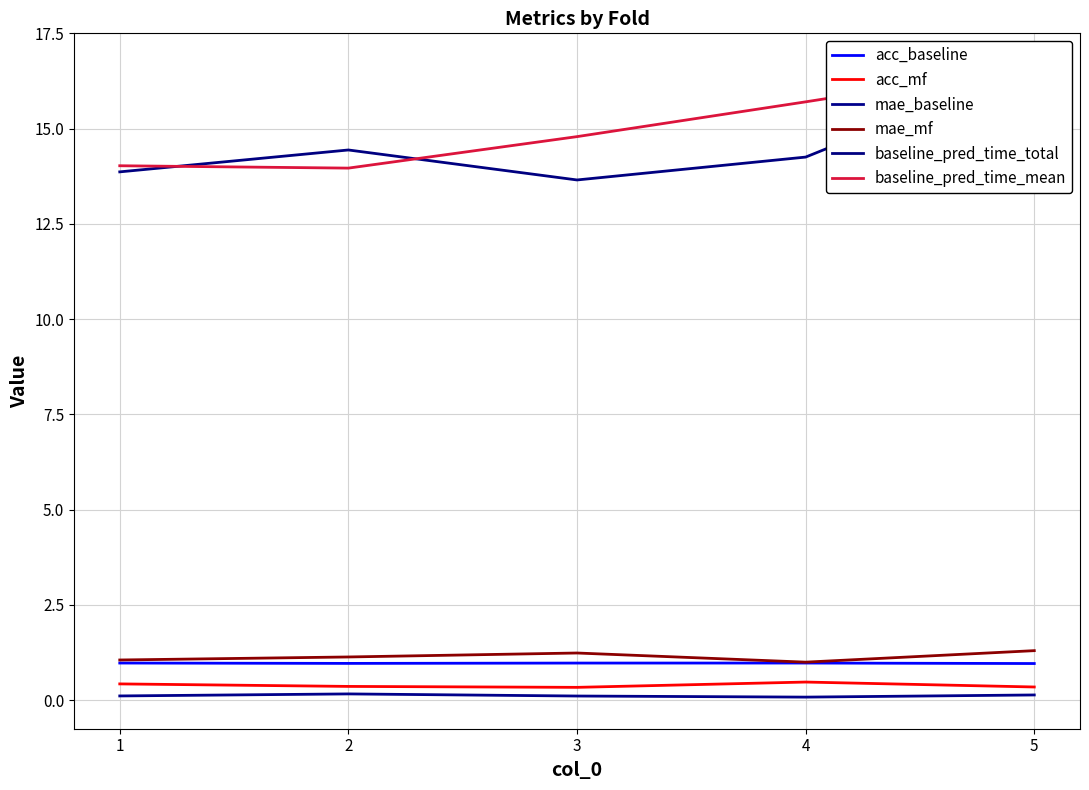

What is the difference between the maximum and second lowest values in the acc_mf series?

0.1